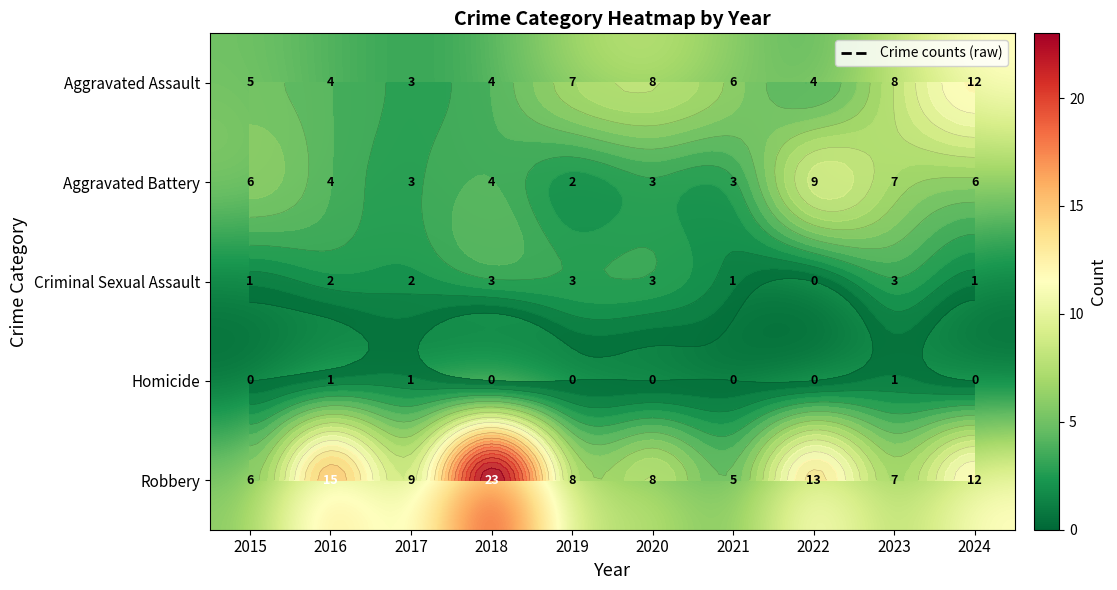

How many values in the Aggravated Assault series exceed 6?

4